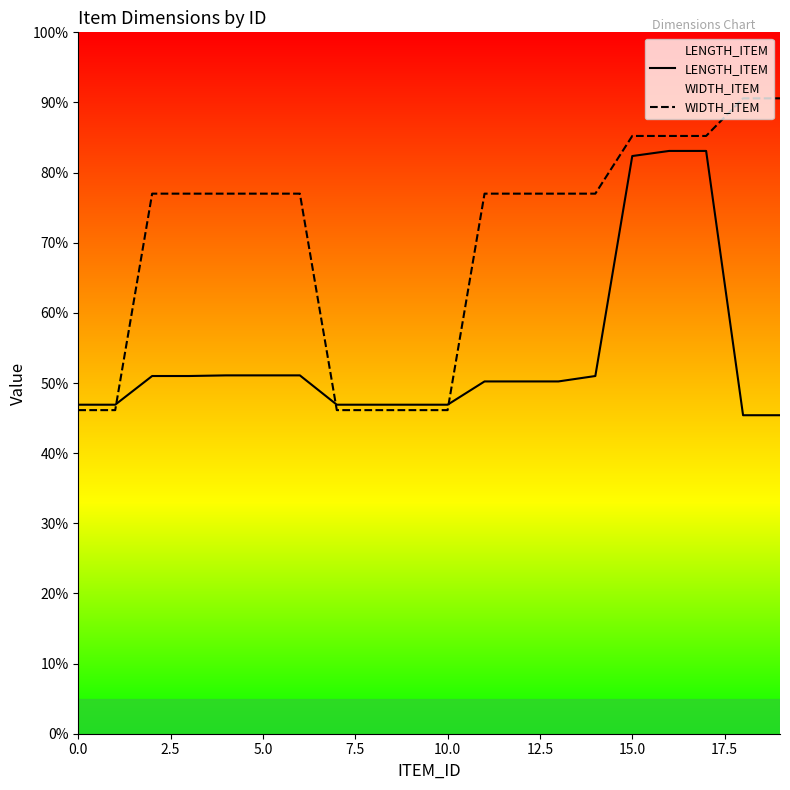

Where does the WIDTH_ITEM series first go above 1694?

15